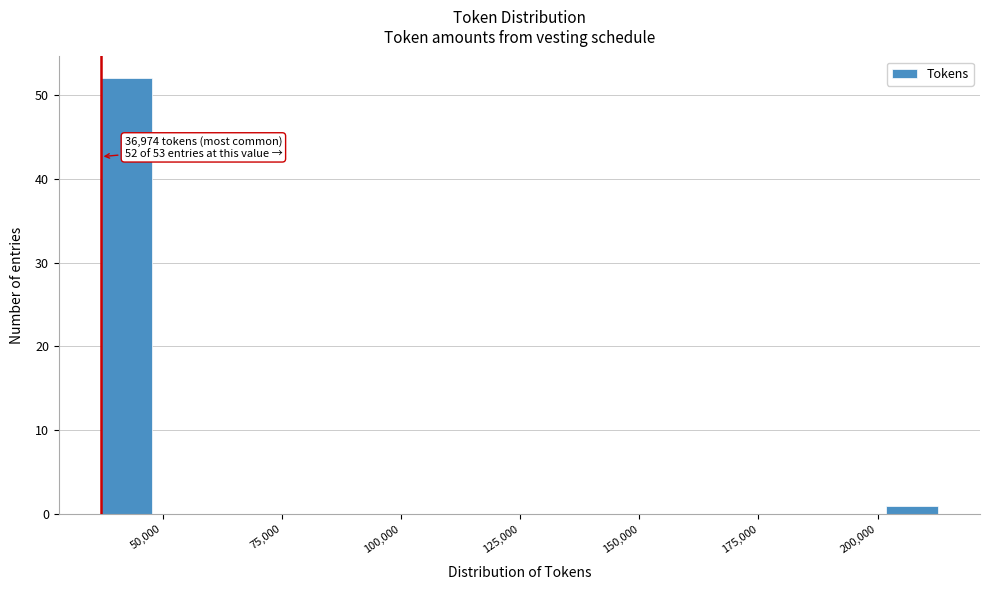

Around what value on the x-axis is the tallest bar? Give the approximate position of its centre, as read against the axis.

40000